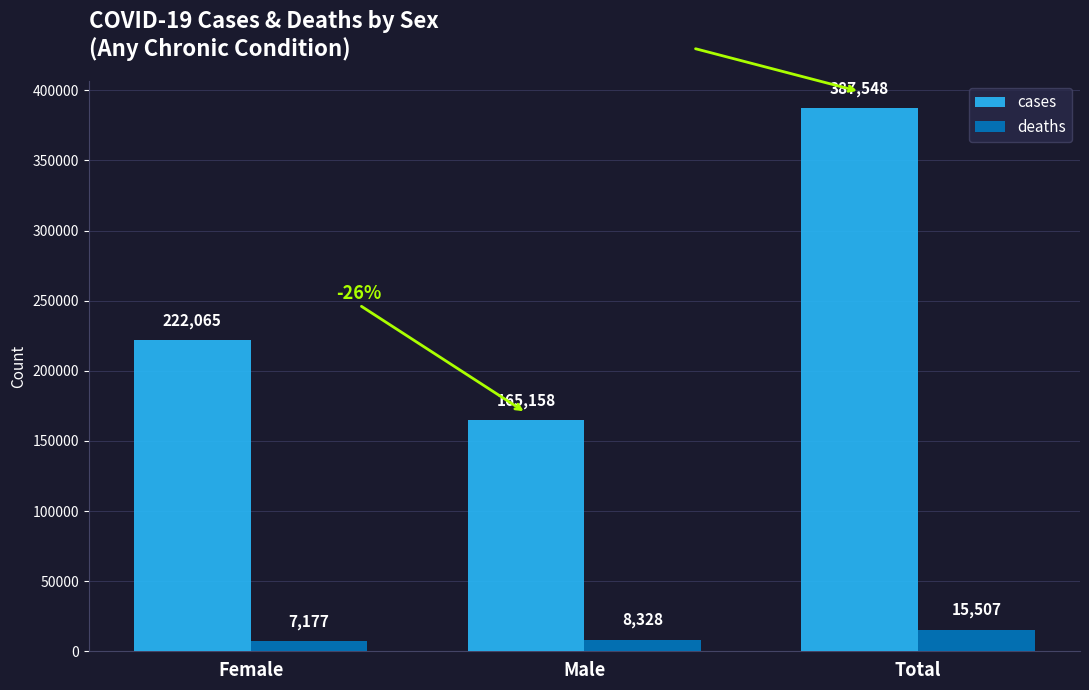

Between Female and Total, which series saw the biggest shift?

cases